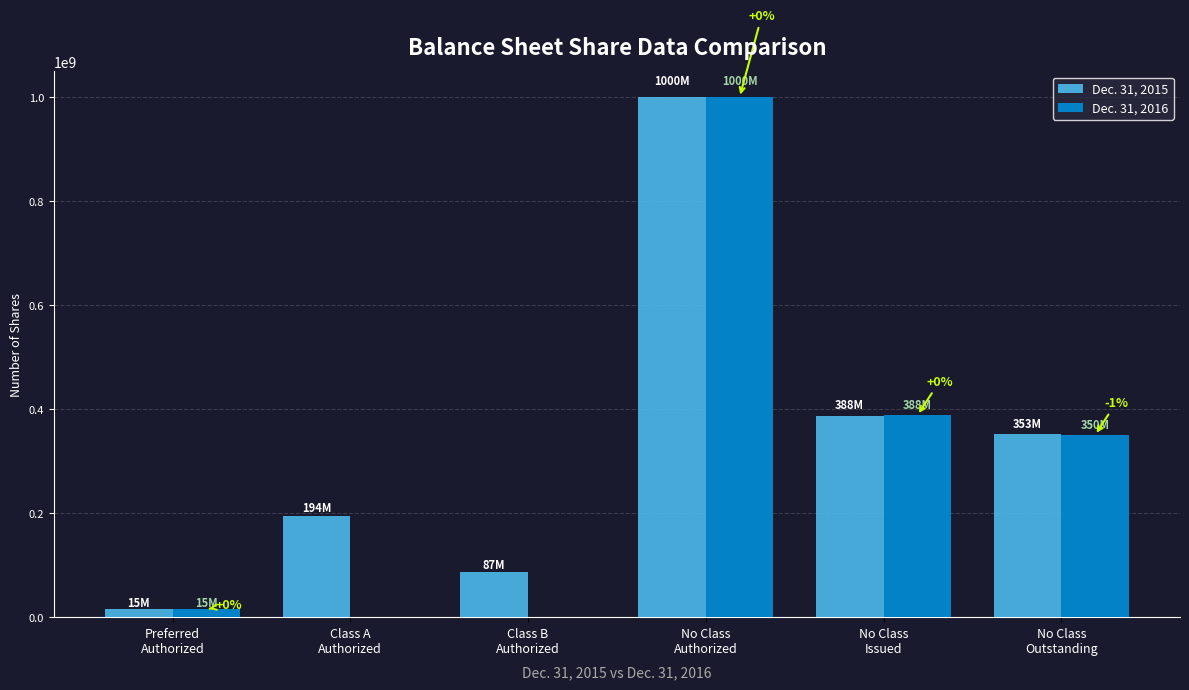

Are the bars horizontal?

No